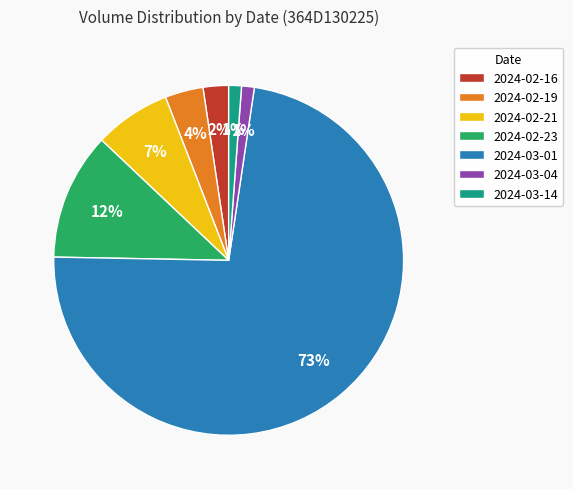

Which category has the biggest portion of the pie?

2024-03-01